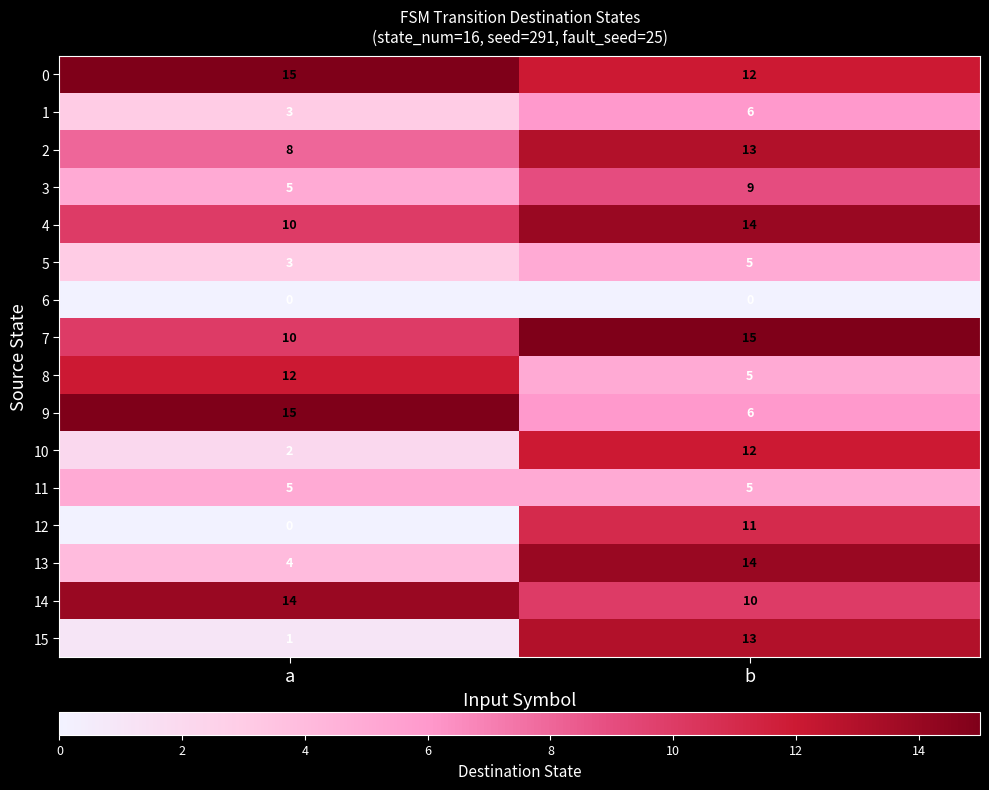

Is it true that 7 equals 3 at a?

False